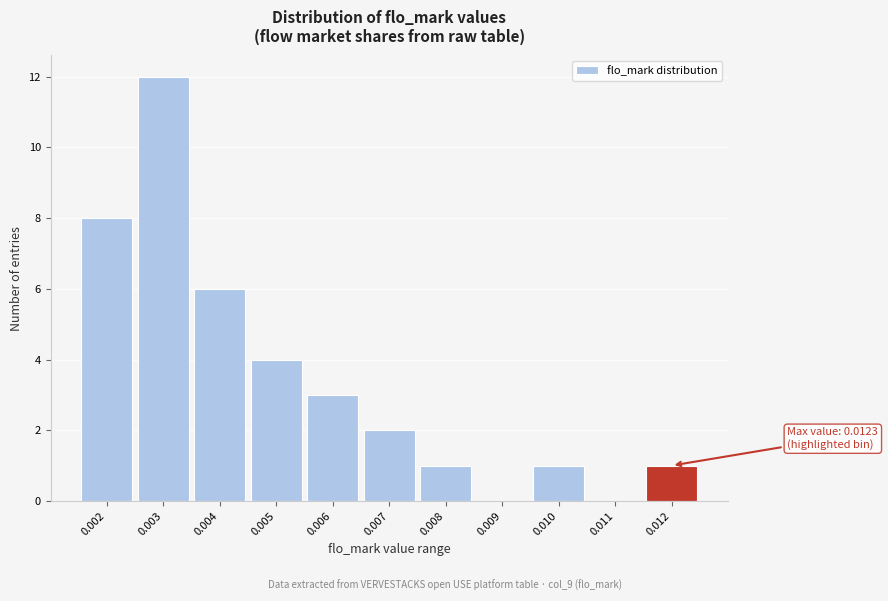

Reading left to right, what are all the values shown in this chart?

0.002=8	0.003=12	0.004=6	0.005=4	0.006=3	0.007=2	0.008=1	0.009=0	0.010=1	0.011=0	0.012=1